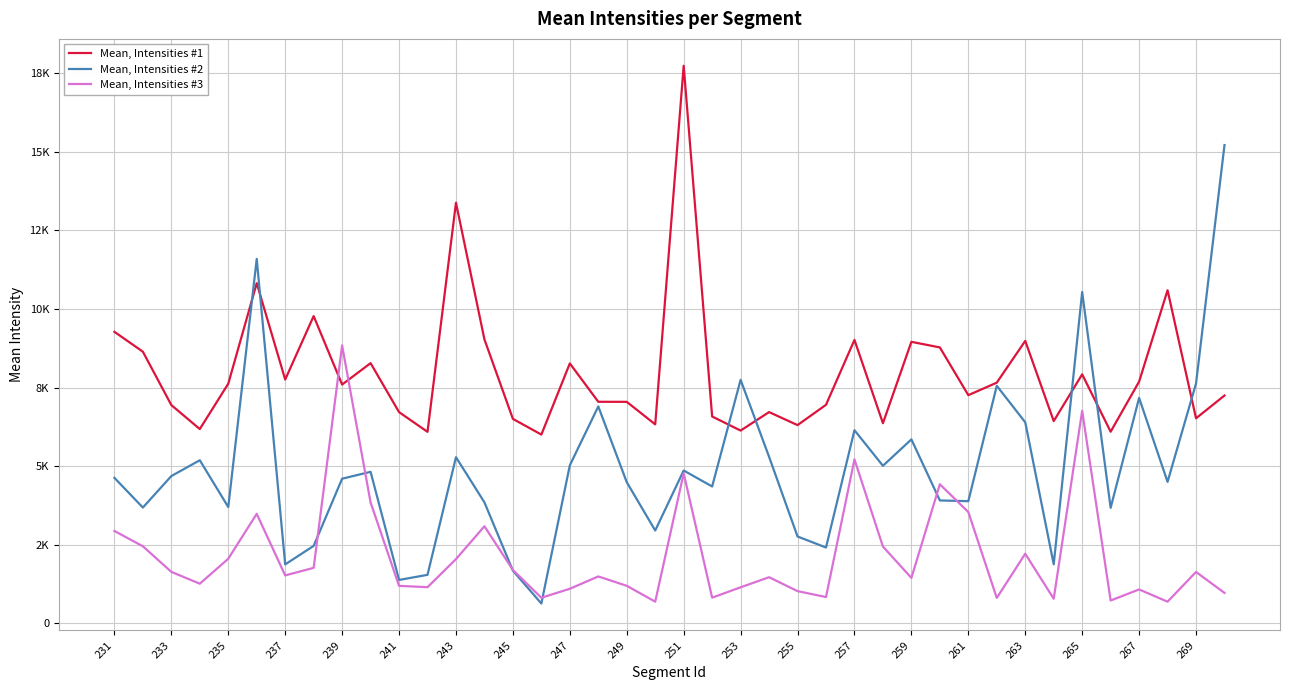

Does the chart have visible grid lines?

Yes